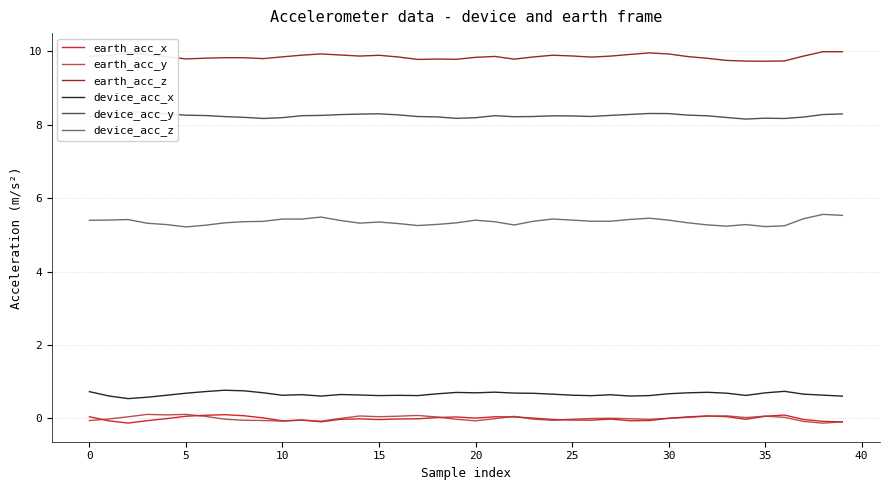

True or false: earth_acc_z and device_acc_z cross at least once.

False